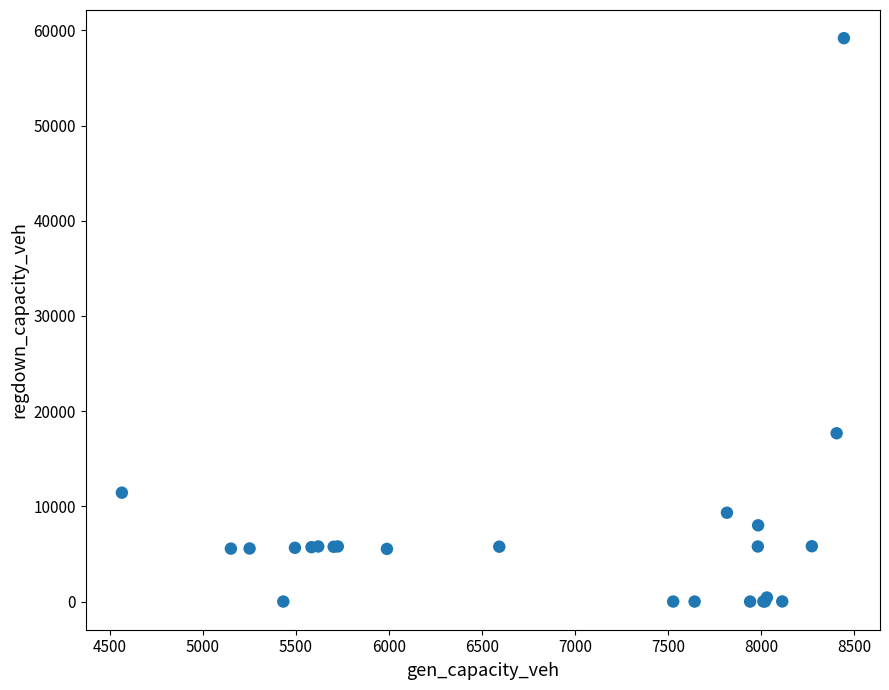

What Y value in the scatter plot is closest to 29588?

17676.1